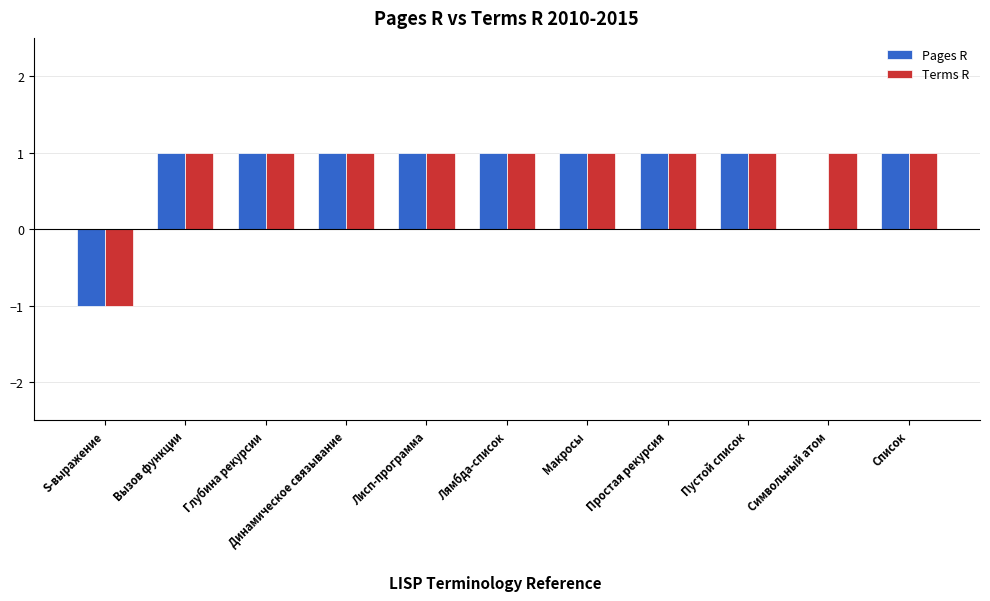

The value of Terms R at Макросы is 1. True or false?

True